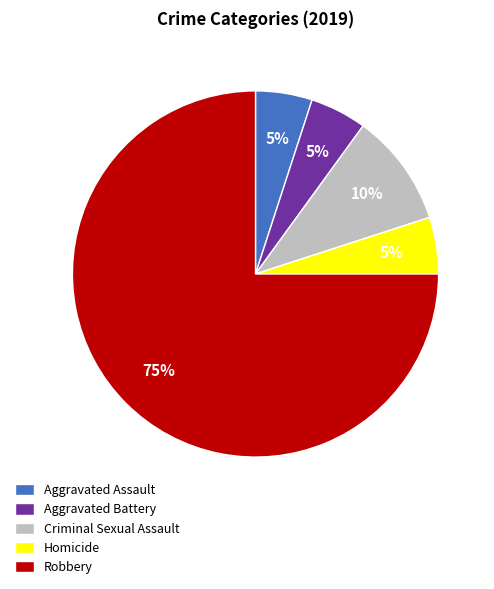

To the nearest percent, what is the difference between the Robbery and Homicide slice percentages?

70%